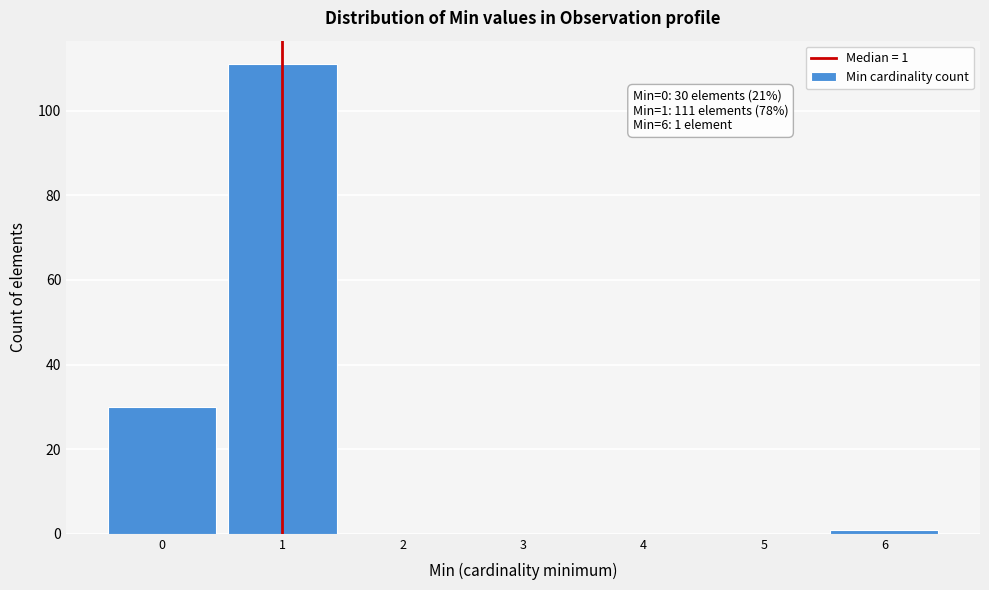

Over which range of the x-axis is the bar tallest?

0.5 to 1.5